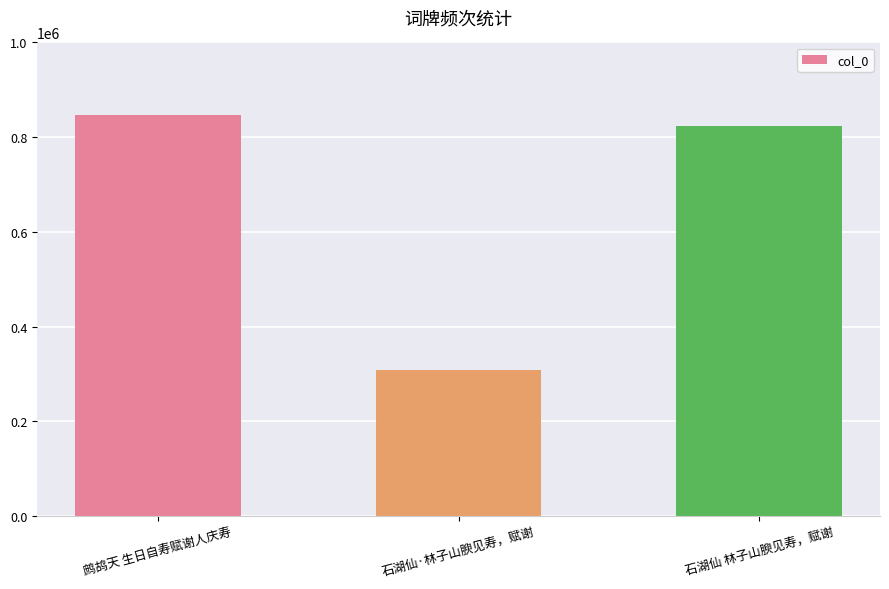

Rank the categories by value from highest to lowest.

鹧鸪天 生日自寿赋谢人庆寿, 石湖仙 林子山腴见寿，赋谢, 石湖仙·林子山腴见寿，赋谢